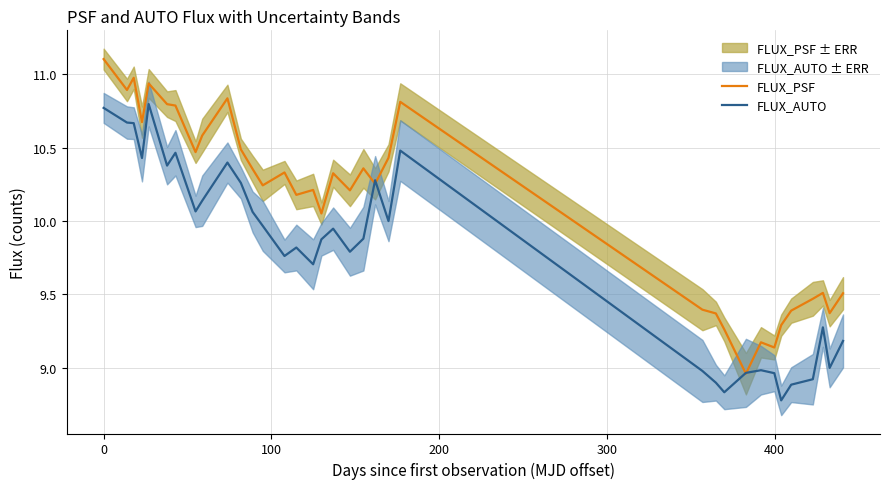

In FLUX_PSF, how many points are lower than both neighbors (excluding endpoints)?

11